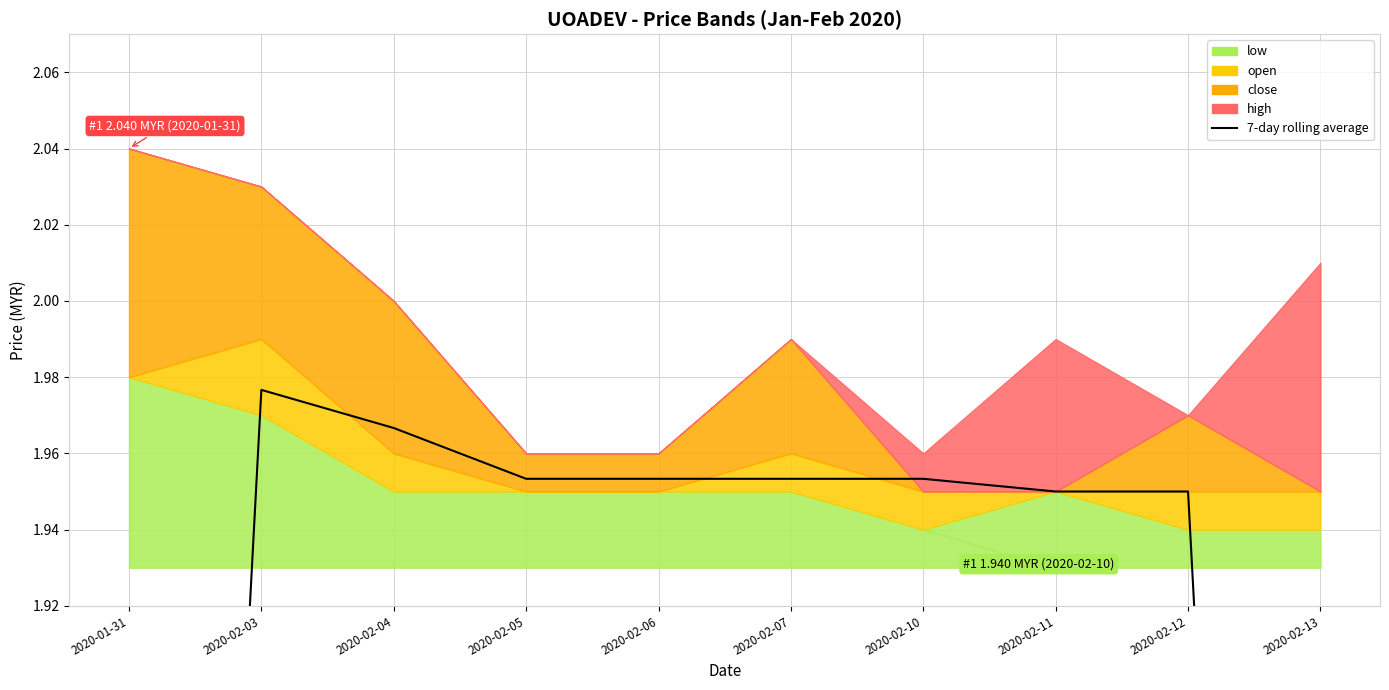

What is the ratio of the value at 2020-02-06 to the value at 2020-02-10?

1.0